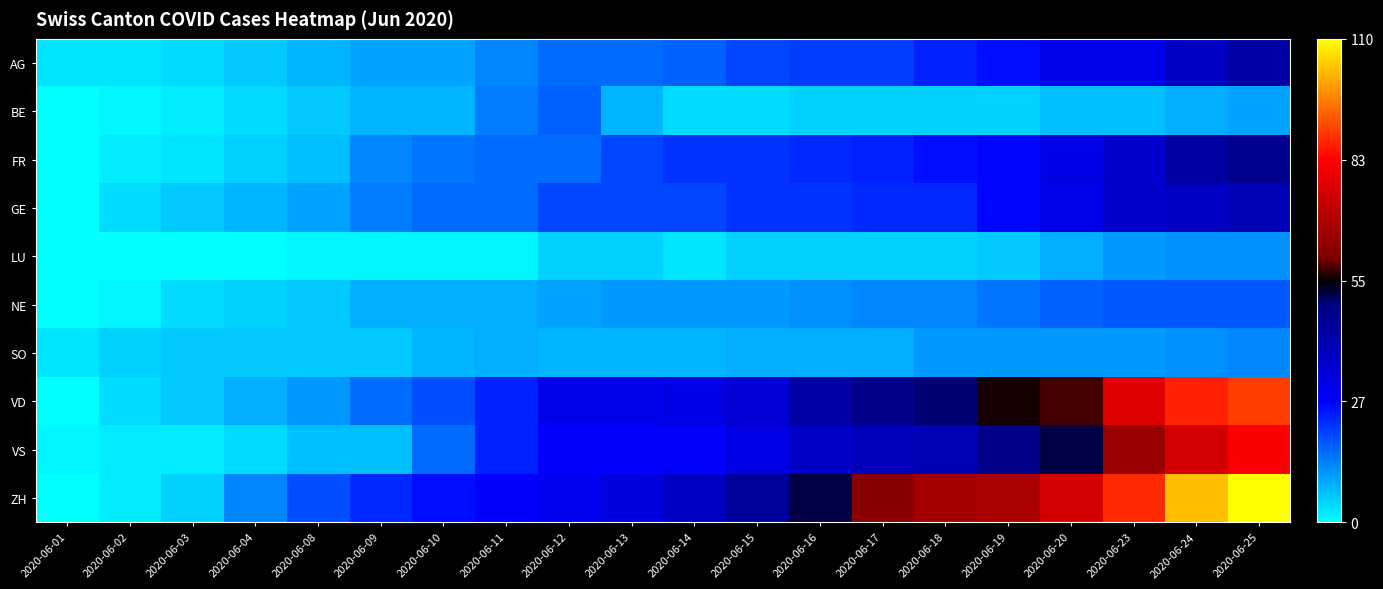

Which series has the largest total across all categories?

ZH